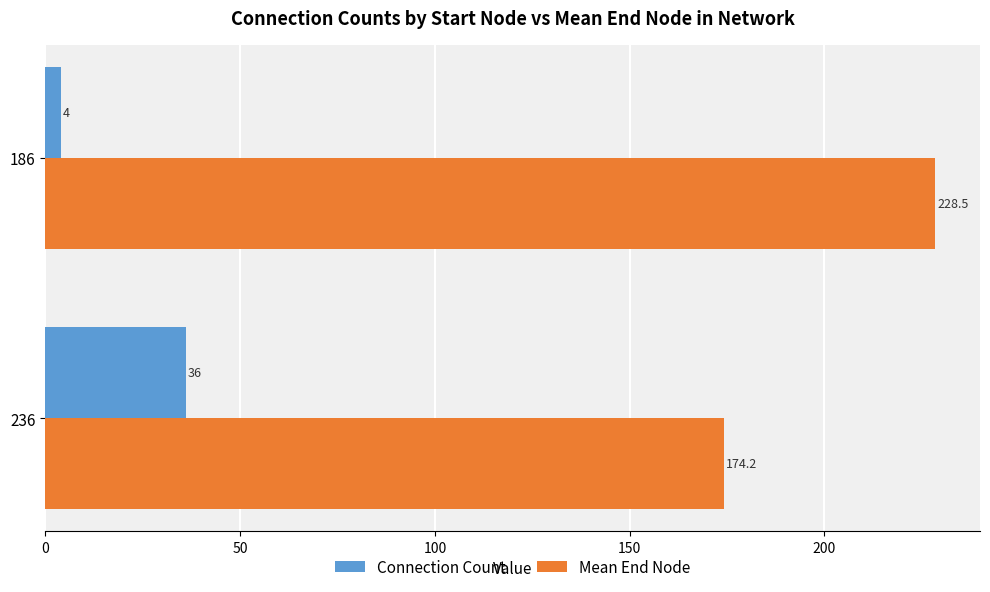

What is the lowest value of the Mean End Node series?

174.2